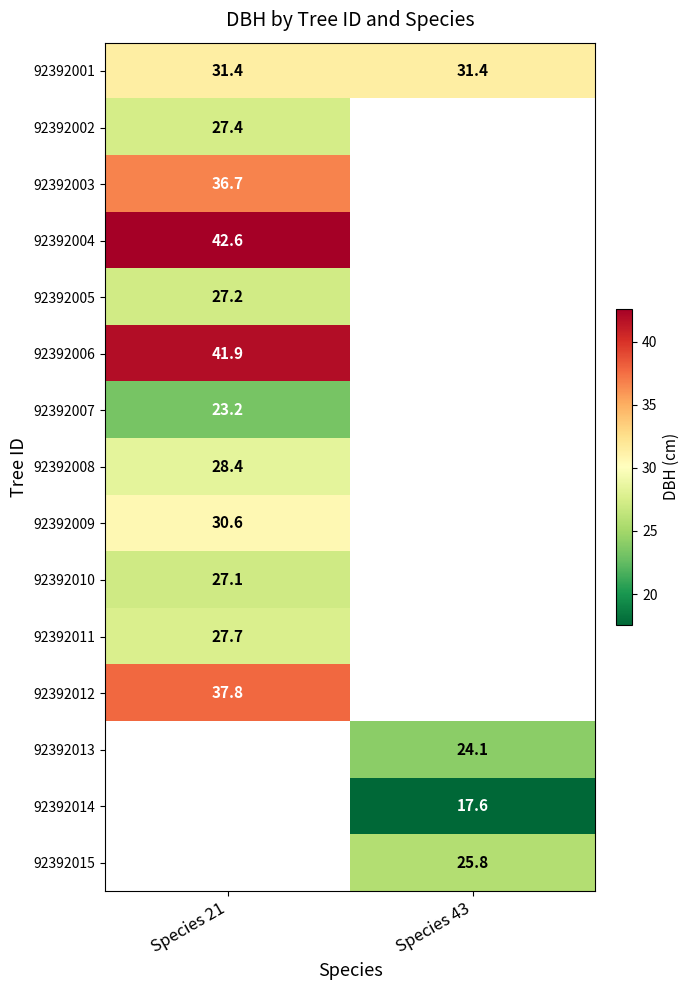

True or false: 92392003 has a value of 49.5 at Species 21.

False